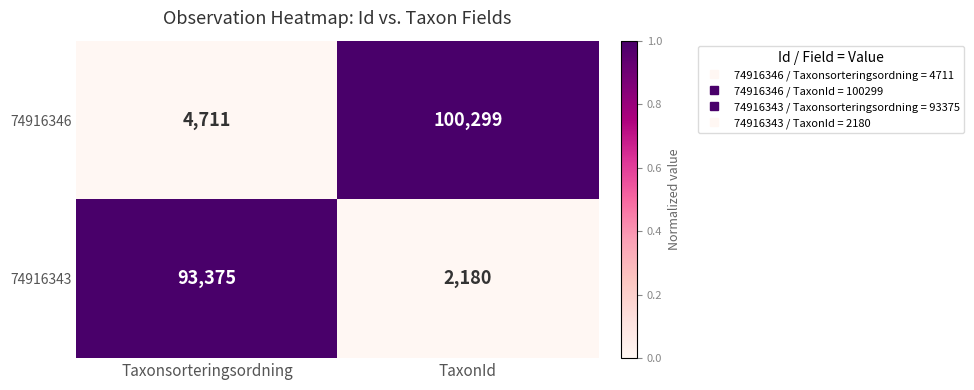

Reading right to left, transcribe all the data shown in this chart.

74916346: 100299	4711
74916343: 2180	93375